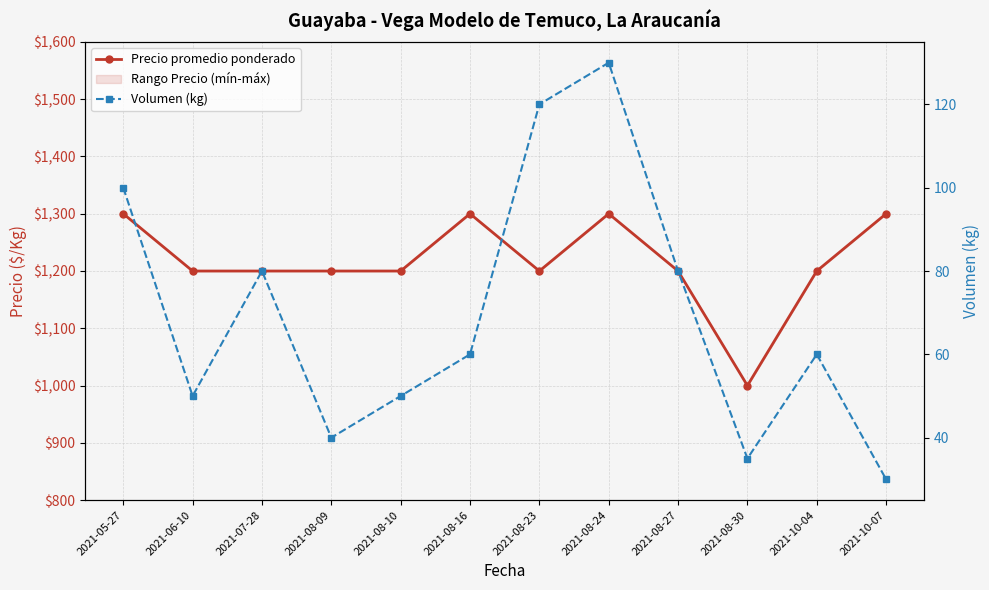

True or false: Volumen (kg) and Precio promedio ponderado intersect in this chart.

False